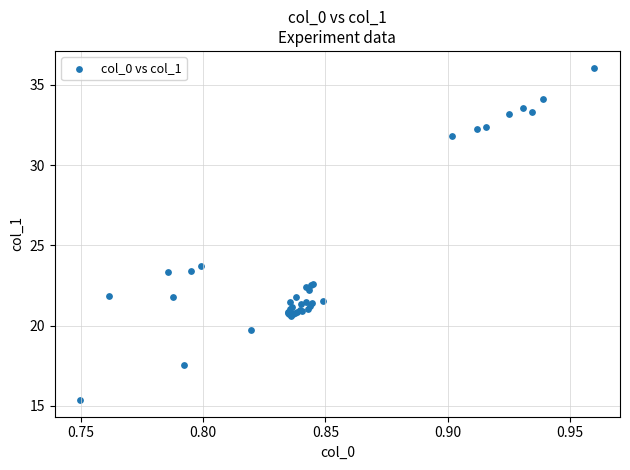

What Y value in the scatter plot is closest to 25?

23.7